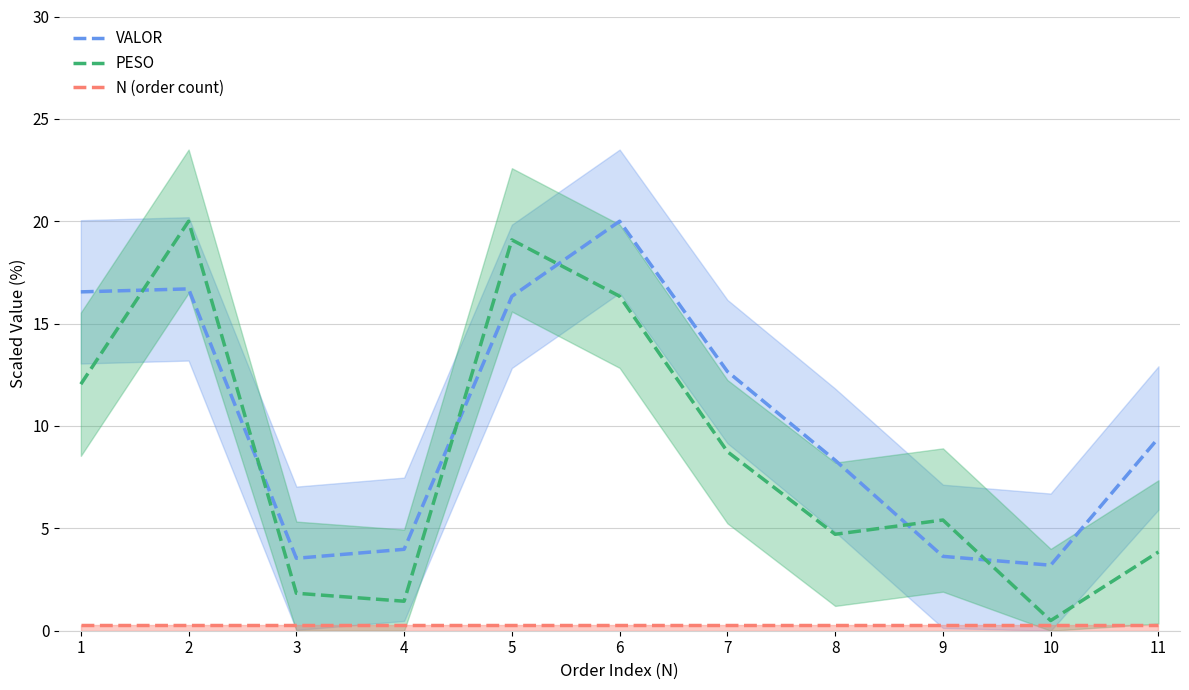

Count the number of data series in this chart.

3